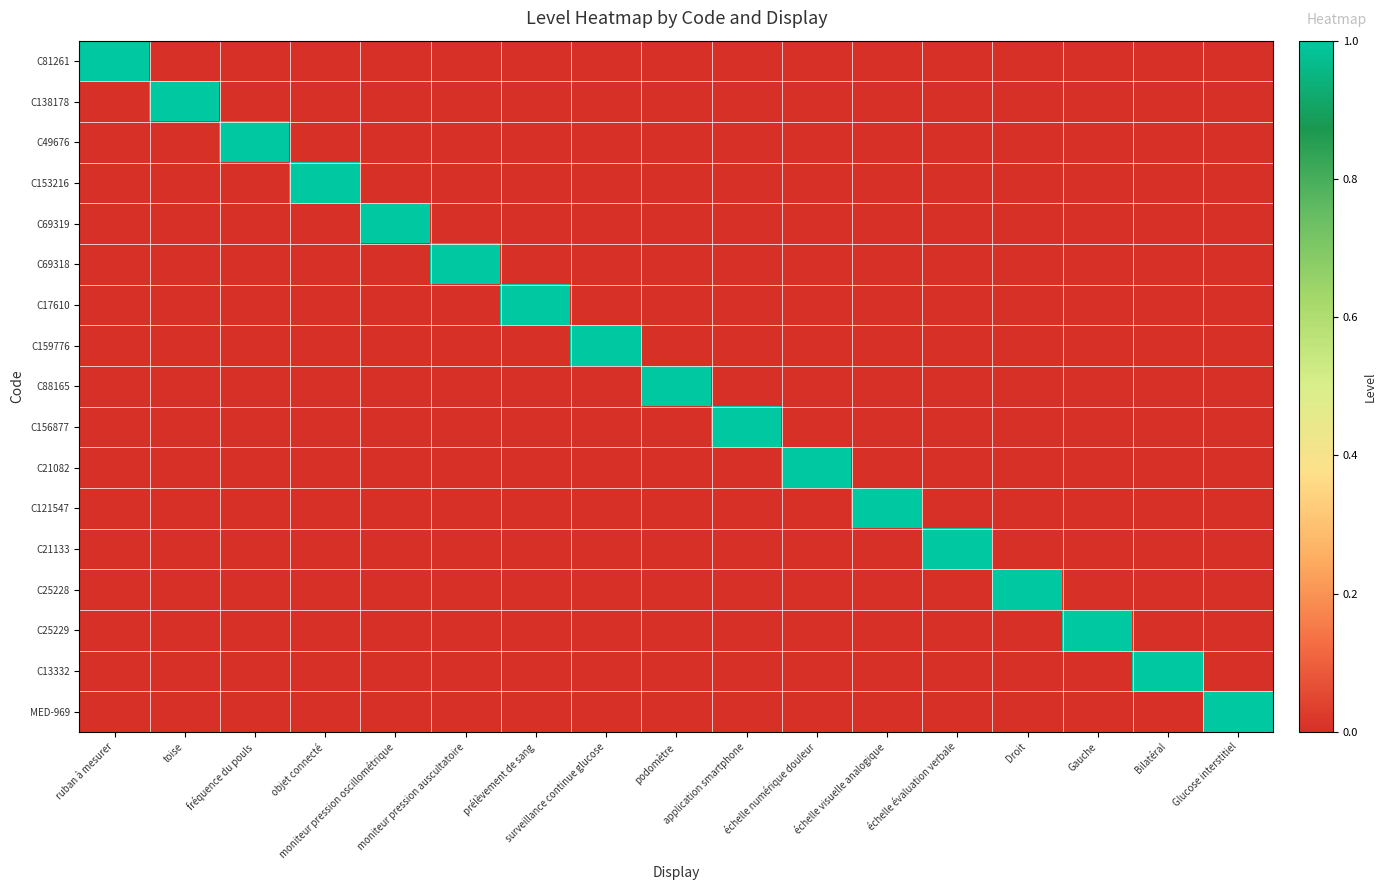

Reading left to right, what are all the values shown in this chart?

C81261: ruban à mesurer=1	toise=0	fréquence du pouls=0	objet connecté=0	moniteur pression oscillométrique=0	moniteur pression auscultatoire=0	prélèvement de sang=0	surveillance continue glucose=0	podomètre=0	application smartphone=0	échelle numérique douleur=0	échelle visuelle analogique=0	échelle évaluation verbale=0	Droit=0	Gauche=0	Bilatéral=0	Glucose interstitiel=0
C138178: ruban à mesurer=0	toise=1	fréquence du pouls=0	objet connecté=0	moniteur pression oscillométrique=0	moniteur pression auscultatoire=0	prélèvement de sang=0	surveillance continue glucose=0	podomètre=0	application smartphone=0	échelle numérique douleur=0	échelle visuelle analogique=0	échelle évaluation verbale=0	Droit=0	Gauche=0	Bilatéral=0	Glucose interstitiel=0
C49676: ruban à mesurer=0	toise=0	fréquence du pouls=1	objet connecté=0	moniteur pression oscillométrique=0	moniteur pression auscultatoire=0	prélèvement de sang=0	surveillance continue glucose=0	podomètre=0	application smartphone=0	échelle numérique douleur=0	échelle visuelle analogique=0	échelle évaluation verbale=0	Droit=0	Gauche=0	Bilatéral=0	Glucose interstitiel=0
C153216: ruban à mesurer=0	toise=0	fréquence du pouls=0	objet connecté=1	moniteur pression oscillométrique=0	moniteur pression auscultatoire=0	prélèvement de sang=0	surveillance continue glucose=0	podomètre=0	application smartphone=0	échelle numérique douleur=0	échelle visuelle analogique=0	échelle évaluation verbale=0	Droit=0	Gauche=0	Bilatéral=0	Glucose interstitiel=0
C69319: ruban à mesurer=0	toise=0	fréquence du pouls=0	objet connecté=0	moniteur pression oscillométrique=1	moniteur pression auscultatoire=0	prélèvement de sang=0	surveillance continue glucose=0	podomètre=0	application smartphone=0	échelle numérique douleur=0	échelle visuelle analogique=0	échelle évaluation verbale=0	Droit=0	Gauche=0	Bilatéral=0	Glucose interstitiel=0
C69318: ruban à mesurer=0	toise=0	fréquence du pouls=0	objet connecté=0	moniteur pression oscillométrique=0	moniteur pression auscultatoire=1	prélèvement de sang=0	surveillance continue glucose=0	podomètre=0	application smartphone=0	échelle numérique douleur=0	échelle visuelle analogique=0	échelle évaluation verbale=0	Droit=0	Gauche=0	Bilatéral=0	Glucose interstitiel=0
C17610: ruban à mesurer=0	toise=0	fréquence du pouls=0	objet connecté=0	moniteur pression oscillométrique=0	moniteur pression auscultatoire=0	prélèvement de sang=1	surveillance continue glucose=0	podomètre=0	application smartphone=0	échelle numérique douleur=0	échelle visuelle analogique=0	échelle évaluation verbale=0	Droit=0	Gauche=0	Bilatéral=0	Glucose interstitiel=0
C159776: ruban à mesurer=0	toise=0	fréquence du pouls=0	objet connecté=0	moniteur pression oscillométrique=0	moniteur pression auscultatoire=0	prélèvement de sang=0	surveillance continue glucose=1	podomètre=0	application smartphone=0	échelle numérique douleur=0	échelle visuelle analogique=0	échelle évaluation verbale=0	Droit=0	Gauche=0	Bilatéral=0	Glucose interstitiel=0
C88165: ruban à mesurer=0	toise=0	fréquence du pouls=0	objet connecté=0	moniteur pression oscillométrique=0	moniteur pression auscultatoire=0	prélèvement de sang=0	surveillance continue glucose=0	podomètre=1	application smartphone=0	échelle numérique douleur=0	échelle visuelle analogique=0	échelle évaluation verbale=0	Droit=0	Gauche=0	Bilatéral=0	Glucose interstitiel=0
C156877: ruban à mesurer=0	toise=0	fréquence du pouls=0	objet connecté=0	moniteur pression oscillométrique=0	moniteur pression auscultatoire=0	prélèvement de sang=0	surveillance continue glucose=0	podomètre=0	application smartphone=1	échelle numérique douleur=0	échelle visuelle analogique=0	échelle évaluation verbale=0	Droit=0	Gauche=0	Bilatéral=0	Glucose interstitiel=0
C21082: ruban à mesurer=0	toise=0	fréquence du pouls=0	objet connecté=0	moniteur pression oscillométrique=0	moniteur pression auscultatoire=0	prélèvement de sang=0	surveillance continue glucose=0	podomètre=0	application smartphone=0	échelle numérique douleur=1	échelle visuelle analogique=0	échelle évaluation verbale=0	Droit=0	Gauche=0	Bilatéral=0	Glucose interstitiel=0
C121547: ruban à mesurer=0	toise=0	fréquence du pouls=0	objet connecté=0	moniteur pression oscillométrique=0	moniteur pression auscultatoire=0	prélèvement de sang=0	surveillance continue glucose=0	podomètre=0	application smartphone=0	échelle numérique douleur=0	échelle visuelle analogique=1	échelle évaluation verbale=0	Droit=0	Gauche=0	Bilatéral=0	Glucose interstitiel=0
C21133: ruban à mesurer=0	toise=0	fréquence du pouls=0	objet connecté=0	moniteur pression oscillométrique=0	moniteur pression auscultatoire=0	prélèvement de sang=0	surveillance continue glucose=0	podomètre=0	application smartphone=0	échelle numérique douleur=0	échelle visuelle analogique=0	échelle évaluation verbale=1	Droit=0	Gauche=0	Bilatéral=0	Glucose interstitiel=0
C25228: ruban à mesurer=0	toise=0	fréquence du pouls=0	objet connecté=0	moniteur pression oscillométrique=0	moniteur pression auscultatoire=0	prélèvement de sang=0	surveillance continue glucose=0	podomètre=0	application smartphone=0	échelle numérique douleur=0	échelle visuelle analogique=0	échelle évaluation verbale=0	Droit=1	Gauche=0	Bilatéral=0	Glucose interstitiel=0
C25229: ruban à mesurer=0	toise=0	fréquence du pouls=0	objet connecté=0	moniteur pression oscillométrique=0	moniteur pression auscultatoire=0	prélèvement de sang=0	surveillance continue glucose=0	podomètre=0	application smartphone=0	échelle numérique douleur=0	échelle visuelle analogique=0	échelle évaluation verbale=0	Droit=0	Gauche=1	Bilatéral=0	Glucose interstitiel=0
C13332: ruban à mesurer=0	toise=0	fréquence du pouls=0	objet connecté=0	moniteur pression oscillométrique=0	moniteur pression auscultatoire=0	prélèvement de sang=0	surveillance continue glucose=0	podomètre=0	application smartphone=0	échelle numérique douleur=0	échelle visuelle analogique=0	échelle évaluation verbale=0	Droit=0	Gauche=0	Bilatéral=1	Glucose interstitiel=0
MED-969: ruban à mesurer=0	toise=0	fréquence du pouls=0	objet connecté=0	moniteur pression oscillométrique=0	moniteur pression auscultatoire=0	prélèvement de sang=0	surveillance continue glucose=0	podomètre=0	application smartphone=0	échelle numérique douleur=0	échelle visuelle analogique=0	échelle évaluation verbale=0	Droit=0	Gauche=0	Bilatéral=0	Glucose interstitiel=1